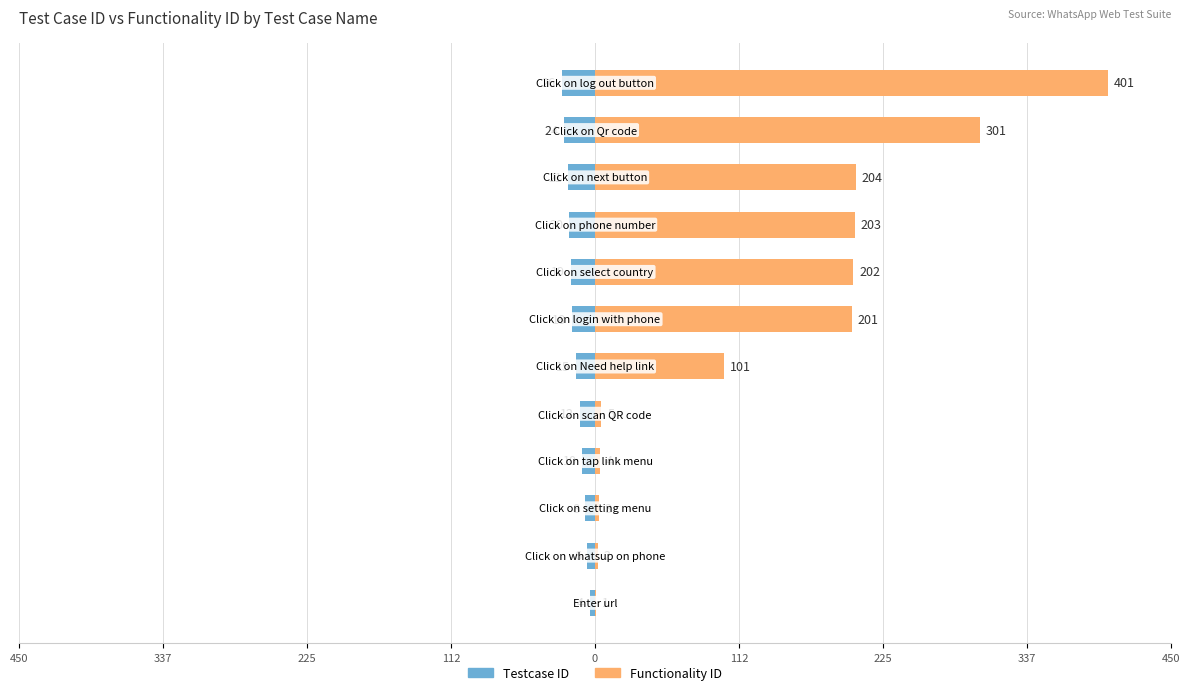

What is the spread (max minus min) of values at 0?

5